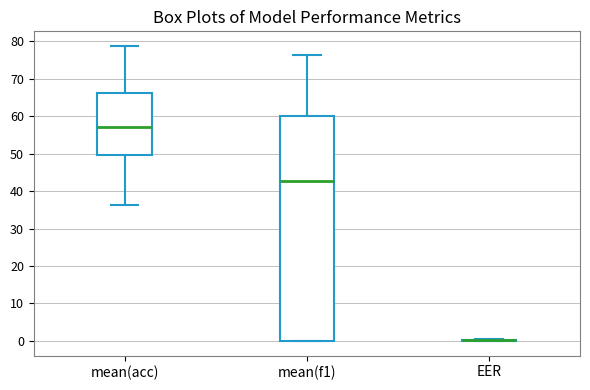

Reading left to right, read every box against the y-axis: the position of its median line, the range the box covers, and the ends of its whiskers. The values are not printed on the chart, so give them approximately, as read against the axis.

mean(acc): median 57, box 50 to 66, whiskers 36 to 79
mean(f1): median 43, box 0 to 60, whiskers 0 to 76
EER: box collapsed to a line at 0, whiskers 0 to 0